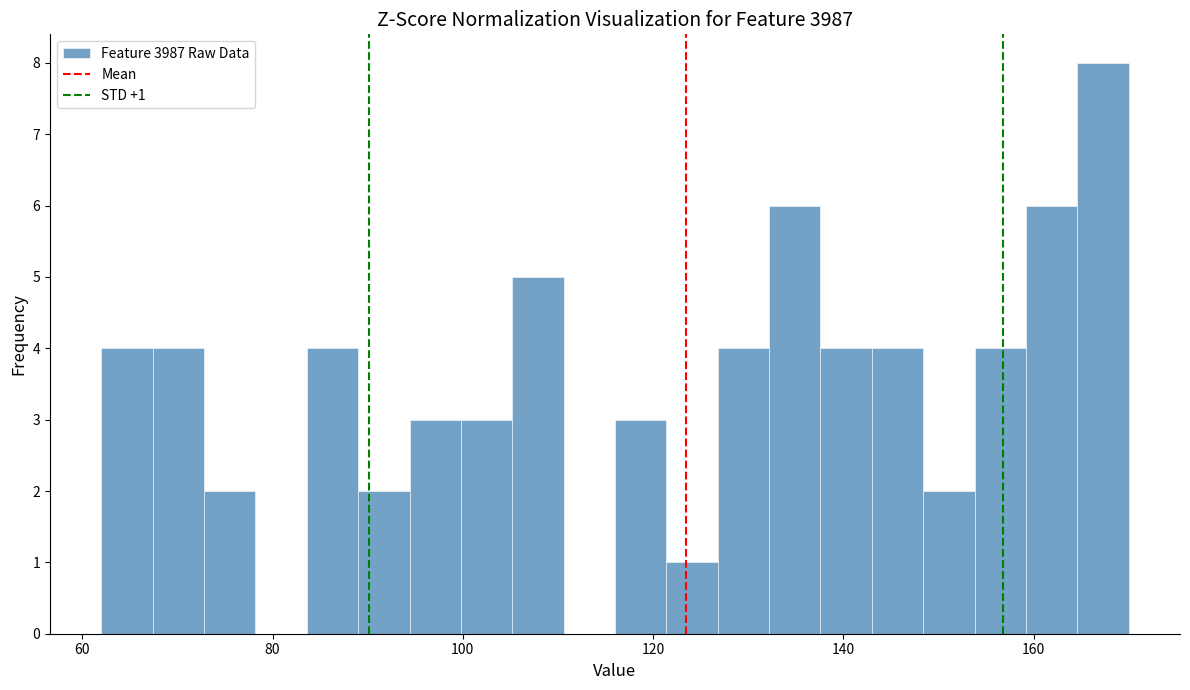

Around what value on the x-axis is the tallest bar? Give the approximate position of its centre, as read against the axis.

168